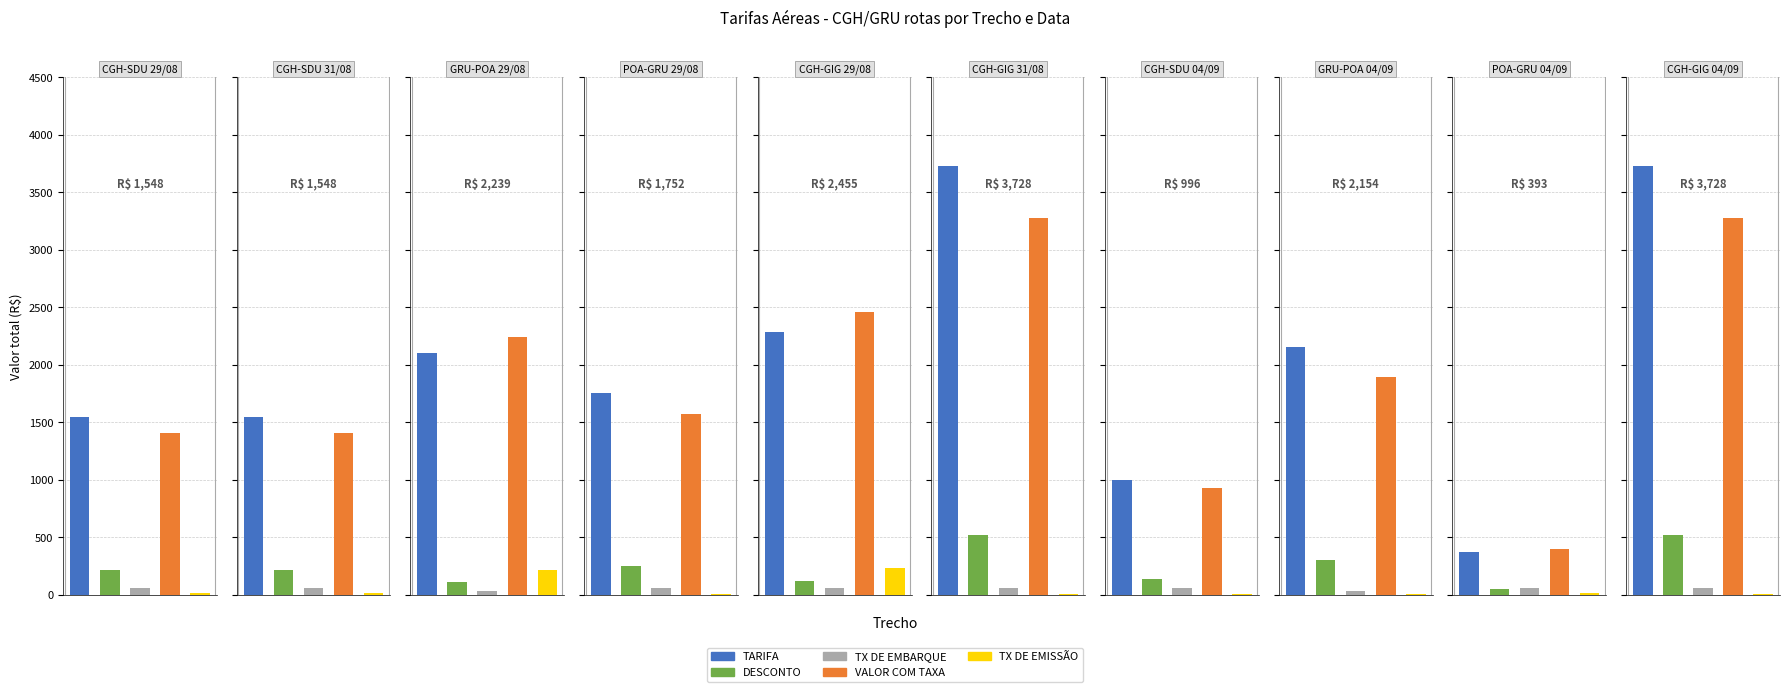

Rank the categories by DESCONTO value from lowest to highest.

POA-GRU 04/09, GRU-POA 29/08, CGH-GIG 29/08, CGH-SDU 04/09, CGH-SDU 29/08, CGH-SDU 31/08, POA-GRU 29/08, GRU-POA 04/09, CGH-GIG 31/08, CGH-GIG 04/09